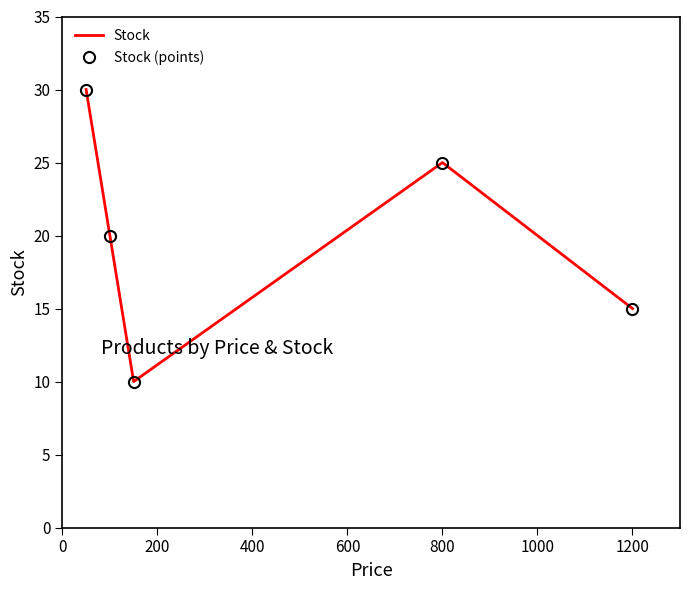

True or false: Stock and Stock (points) cross at least once.

False